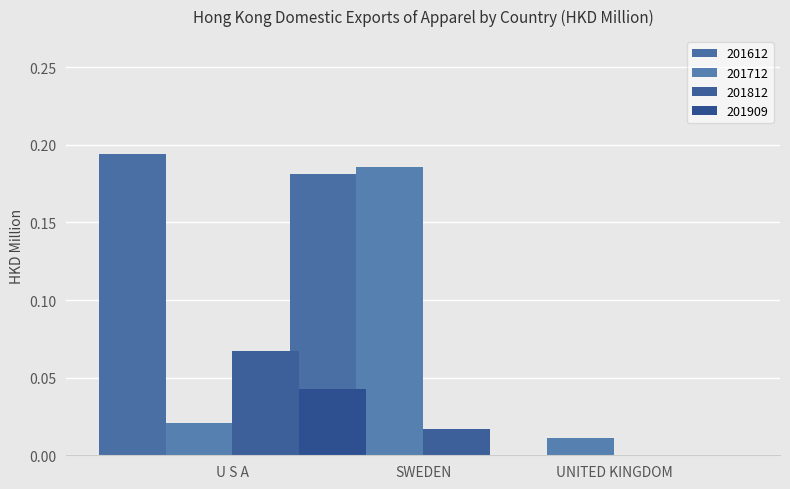

What is the sum of the 201612 values at UNITED KINGDOM and U S A?

0.2